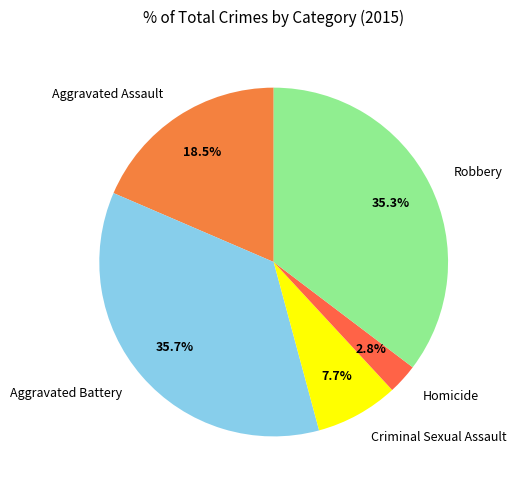

To the nearest percent, what is the combined percentage of Robbery and Criminal Sexual Assault?

43%